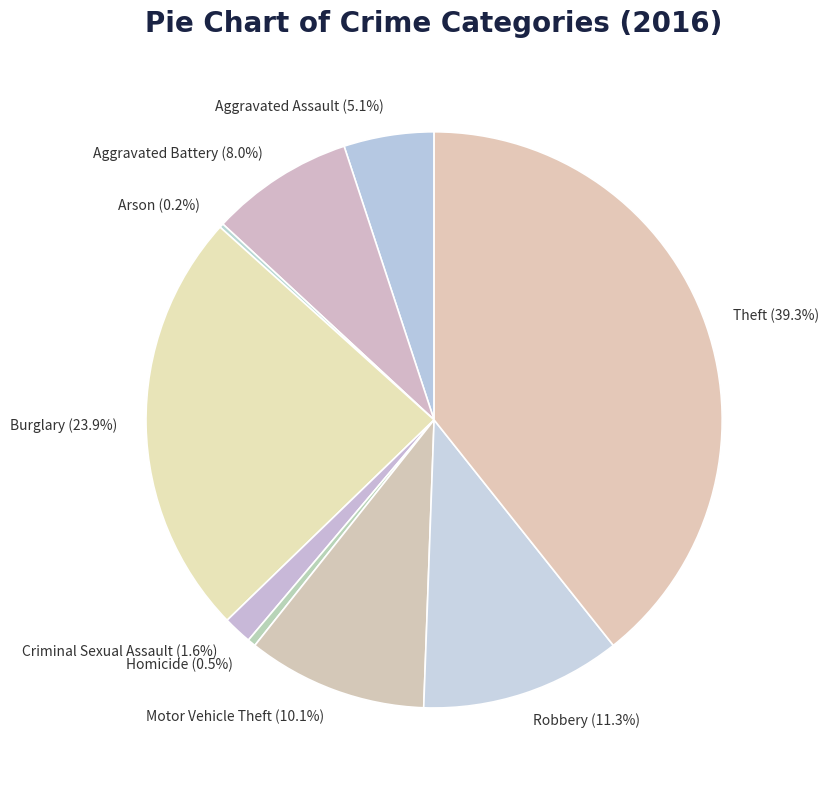

Does any single category account for the majority?

No